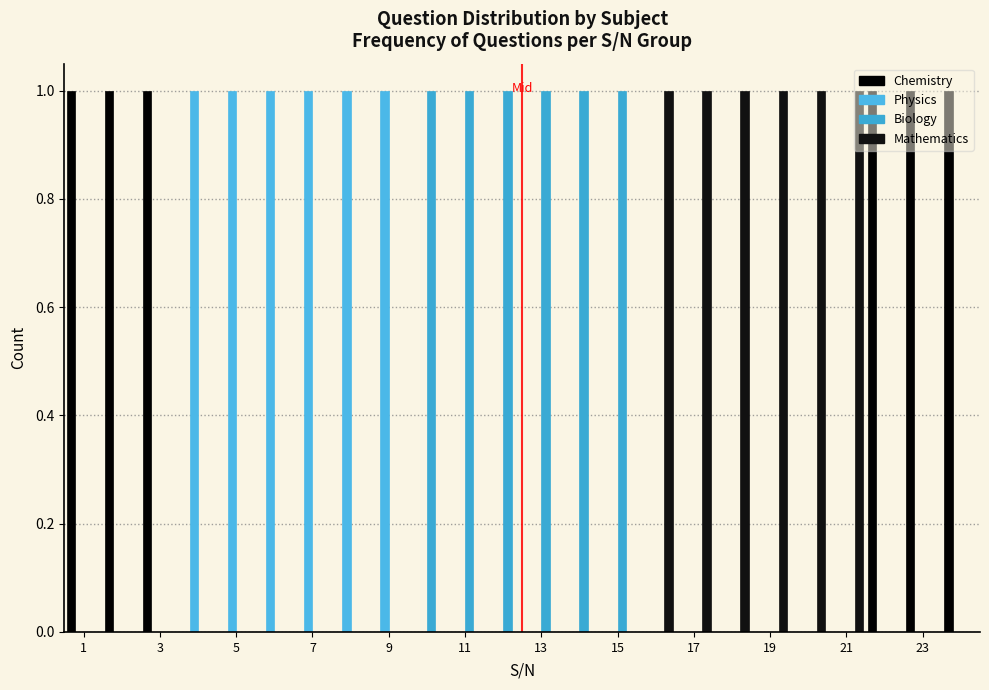

Reading left to right, transcribe this chart: for each range on the x-axis, give the height of each series' bar. Neither the bar edges nor the heights are printed on the chart, so give them approximately, as read against the axes.

0.5 to 1.5: Chemistry=1	Physics=0	Biology=0	Mathematics=0
1.5 to 2.5: Chemistry=1	Physics=0	Biology=0	Mathematics=0
2.5 to 3.5: Chemistry=1	Physics=0	Biology=0	Mathematics=0
3.5 to 4.5: Chemistry=0	Physics=1	Biology=0	Mathematics=0
4.5 to 5.5: Chemistry=0	Physics=1	Biology=0	Mathematics=0
5.5 to 6.5: Chemistry=0	Physics=1	Biology=0	Mathematics=0
6.5 to 7.5: Chemistry=0	Physics=1	Biology=0	Mathematics=0
7.5 to 8.5: Chemistry=0	Physics=1	Biology=0	Mathematics=0
8.5 to 9.5: Chemistry=0	Physics=1	Biology=0	Mathematics=0
9.5 to 10.5: Chemistry=0	Physics=0	Biology=1	Mathematics=0
10.5 to 11.5: Chemistry=0	Physics=0	Biology=1	Mathematics=0
11.5 to 12.5: Chemistry=0	Physics=0	Biology=1	Mathematics=0
12.5 to 13.5: Chemistry=0	Physics=0	Biology=1	Mathematics=0
13.5 to 14.5: Chemistry=0	Physics=0	Biology=1	Mathematics=0
14.5 to 15.5: Chemistry=0	Physics=0	Biology=1	Mathematics=0
15.5 to 16.5: Chemistry=0	Physics=0	Biology=0	Mathematics=1
16.5 to 17.5: Chemistry=0	Physics=0	Biology=0	Mathematics=1
17.5 to 18.5: Chemistry=0	Physics=0	Biology=0	Mathematics=1
18.5 to 19.5: Chemistry=0	Physics=0	Biology=0	Mathematics=1
19.5 to 20.5: Chemistry=0	Physics=0	Biology=0	Mathematics=1
20.5 to 21.5: Chemistry=0	Physics=0	Biology=0	Mathematics=1
21.5 to 22.5: Chemistry=1	Physics=0	Biology=0	Mathematics=0
22.5 to 23.5: Chemistry=1	Physics=0	Biology=0	Mathematics=0
23.5 to 24.5: Chemistry=1	Physics=0	Biology=0	Mathematics=0